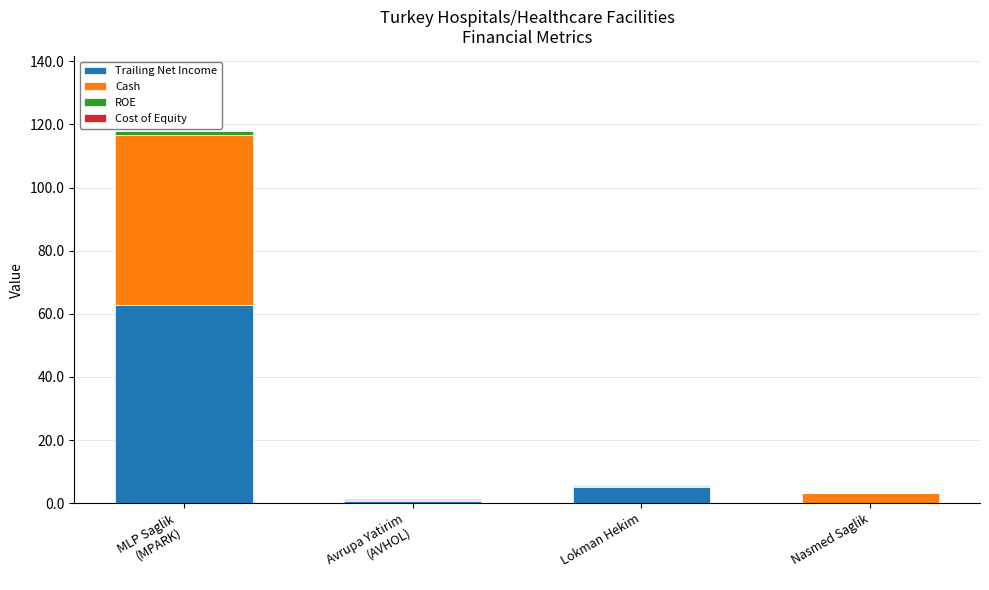

What is the maximum value for Trailing Net Income?

62.8